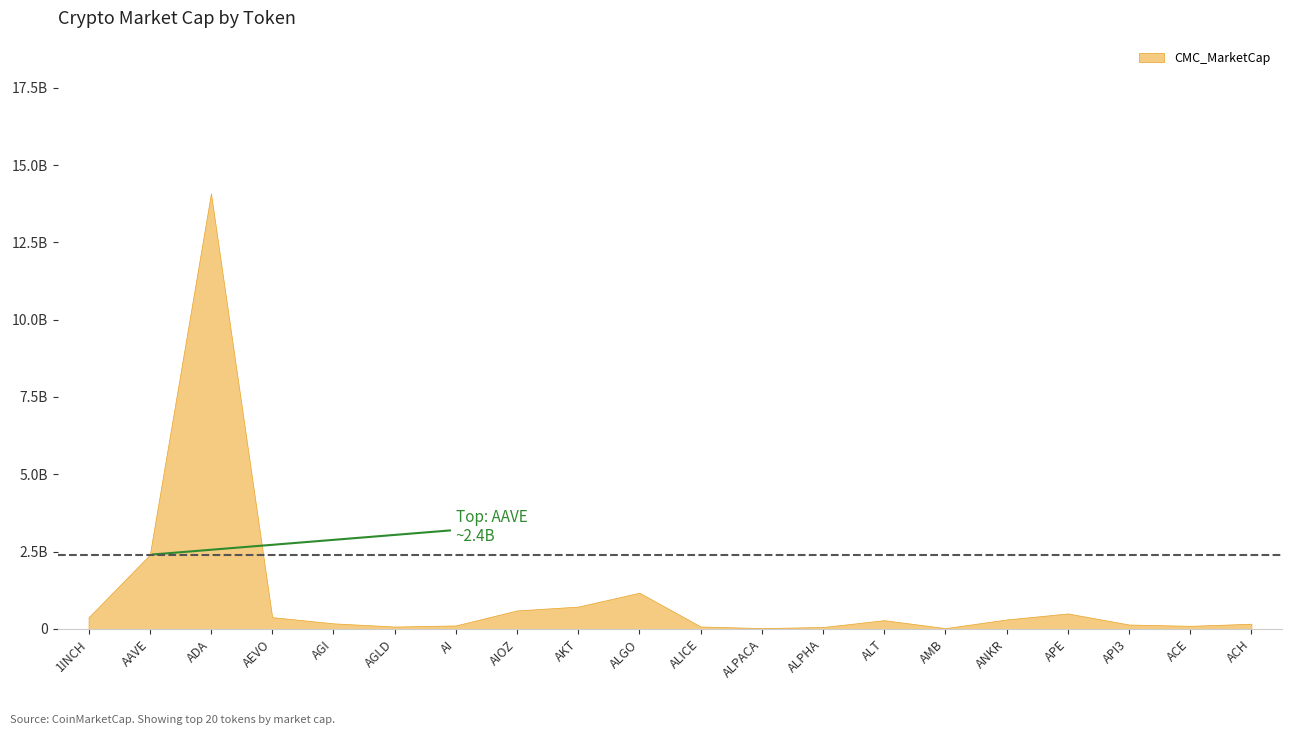

What is the sum of the values at API3 and ALPACA?

169641442.4